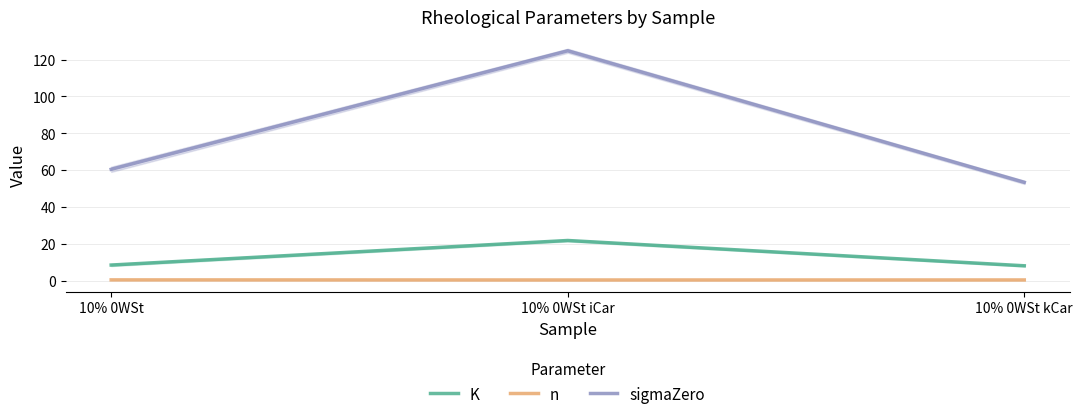

Which has a higher value, 10% 0WSt iCar or 10% 0WSt?

10% 0WSt iCar